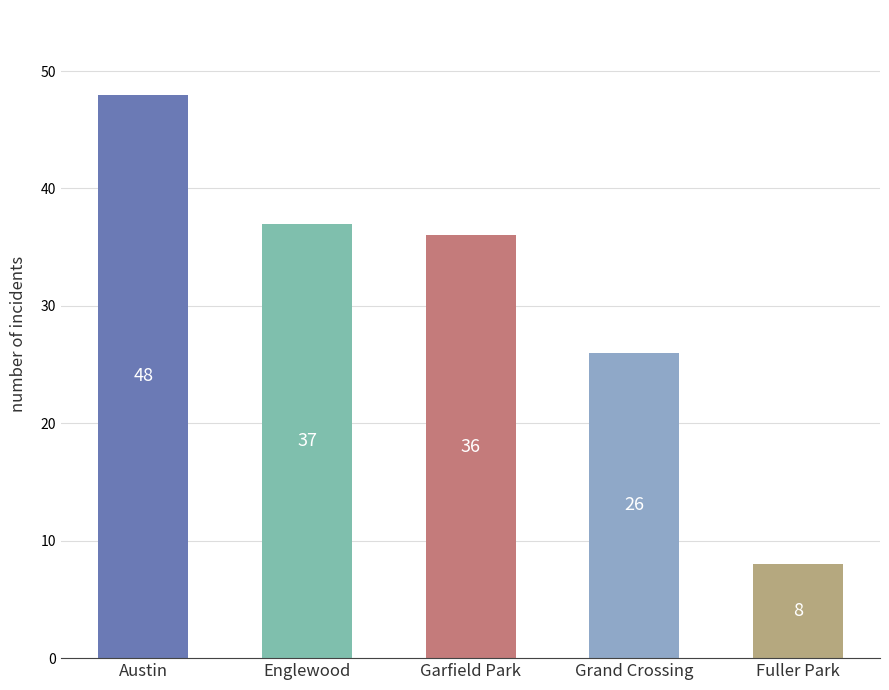

Which label corresponds to the largest value in the chart?

Austin